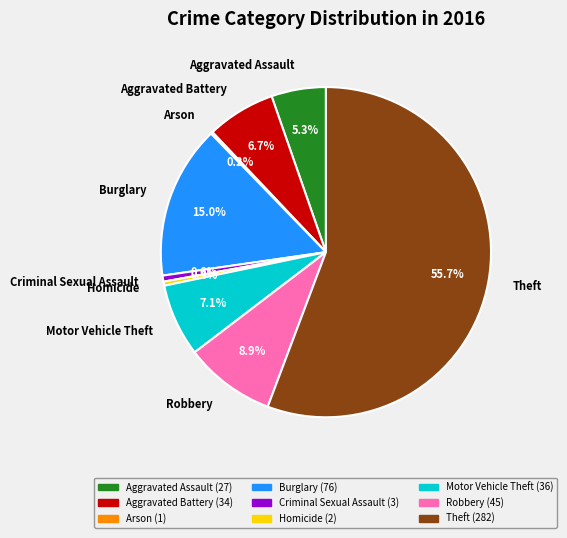

Which slice is the largest?

Theft